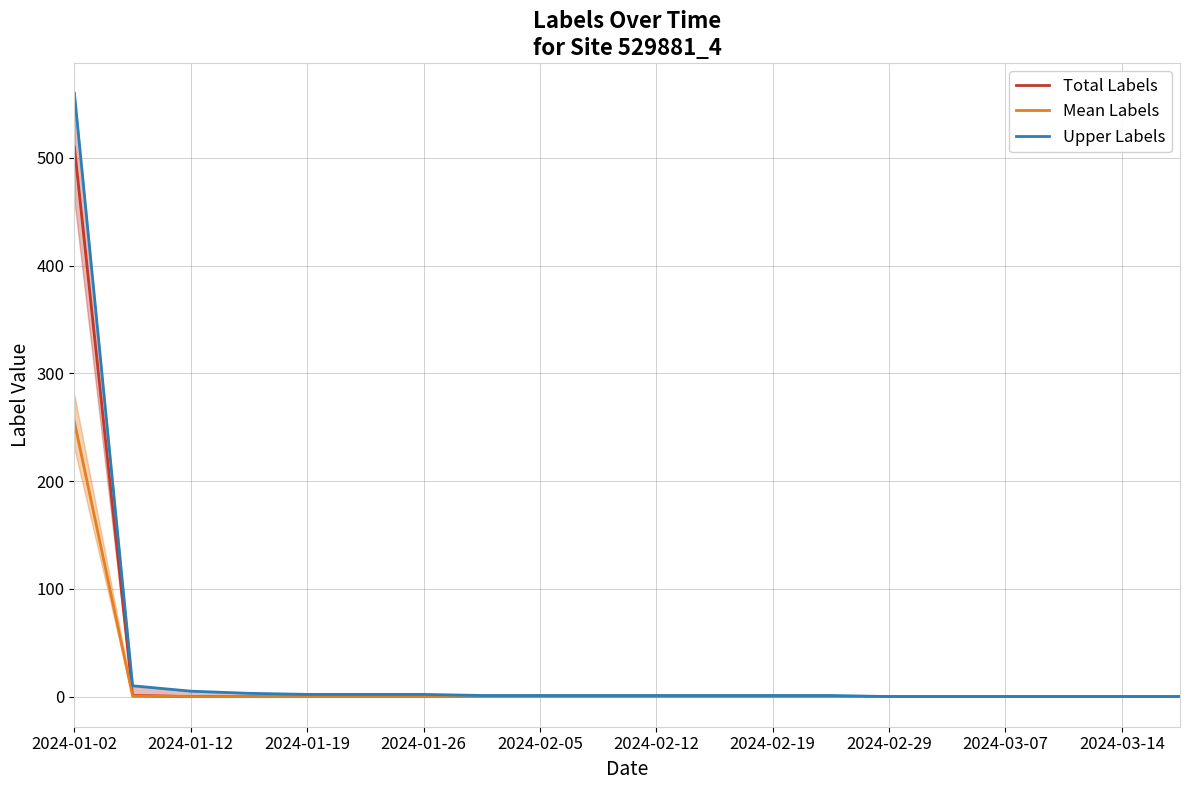

The value of Total Labels at 2024-01-12 is 0.0. True or false?

True